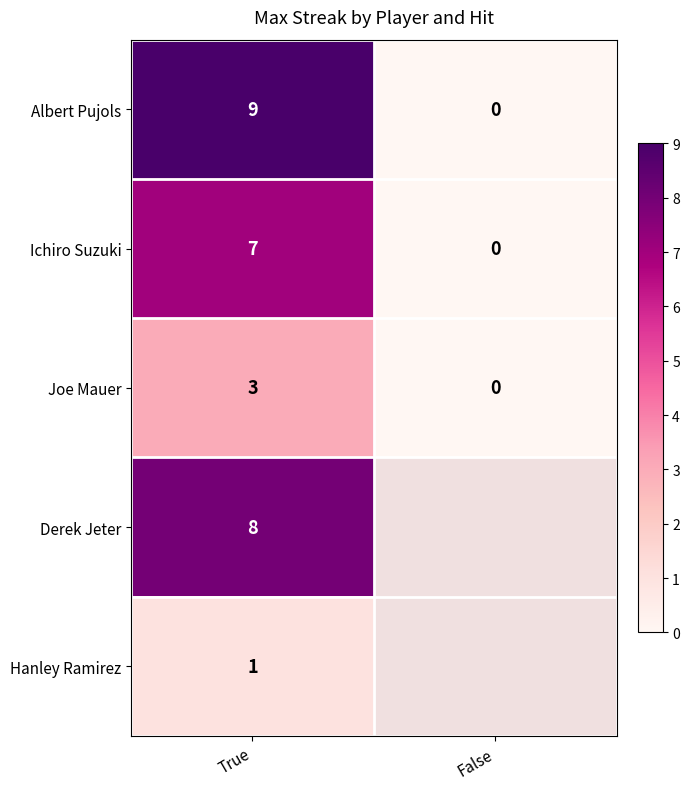

At how many categories does at least one series exceed 4?

1